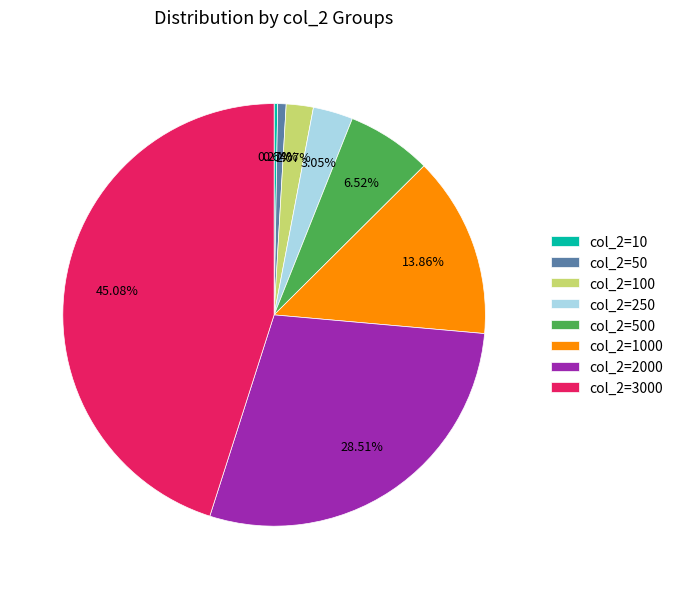

Is there any slice that represents more than half of the pie?

No